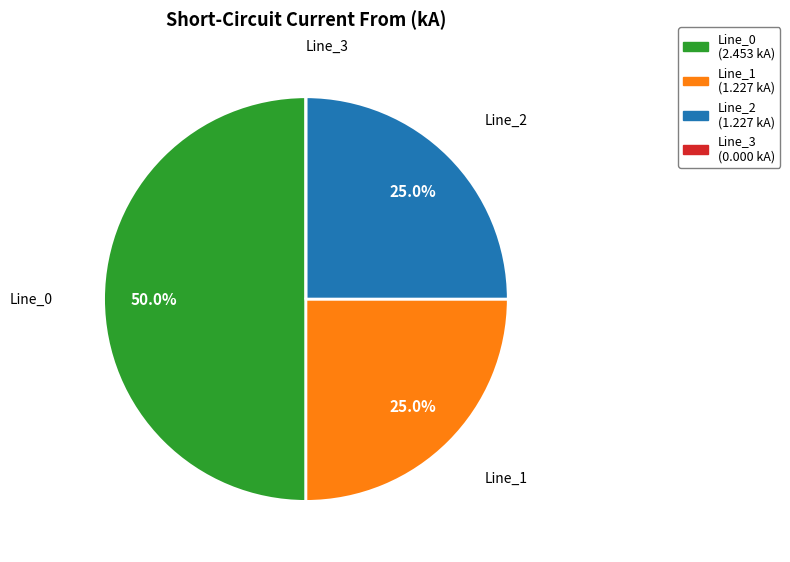

Which slice is the largest?

Line_0